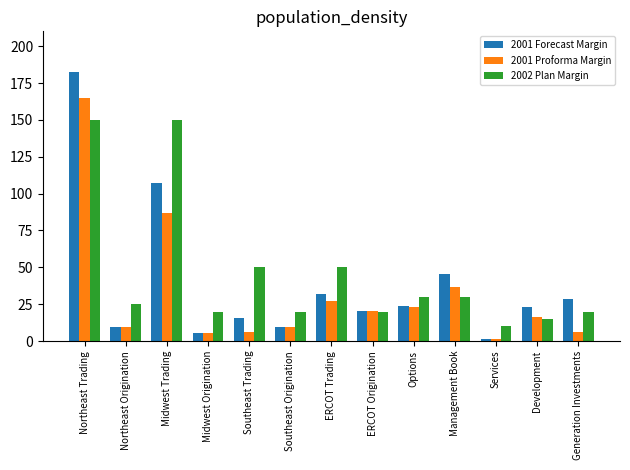

At which category does the chart reach its minimum across all series?

Services